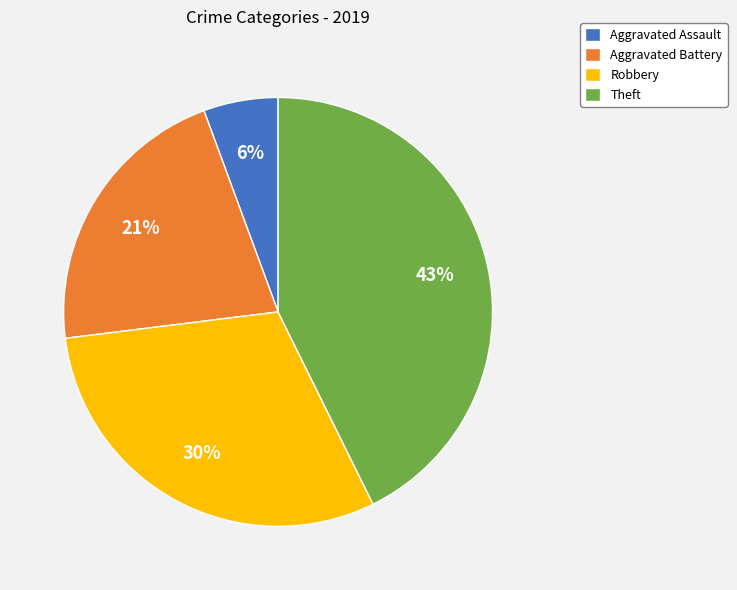

What is the smallest slice in the pie chart?

Aggravated Assault